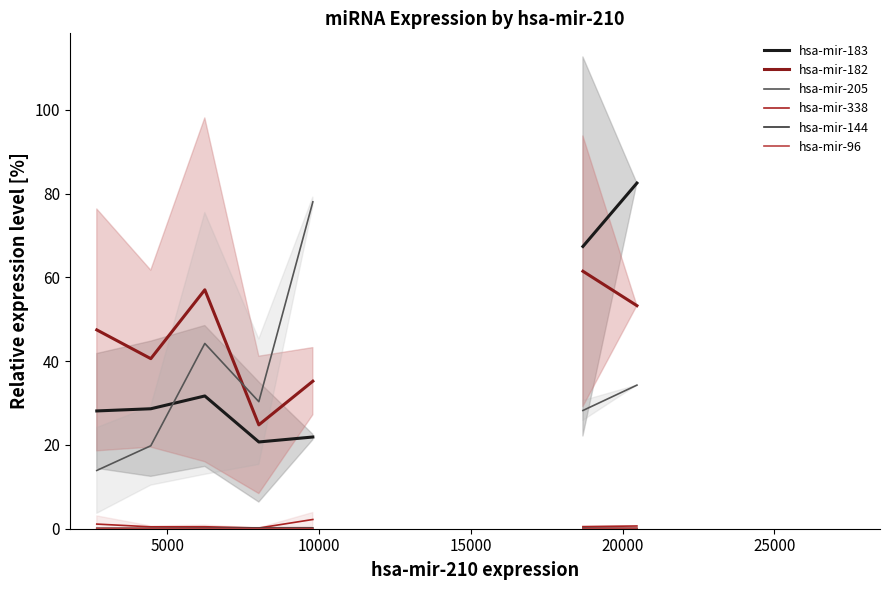

Does the chart have visible grid lines?

No